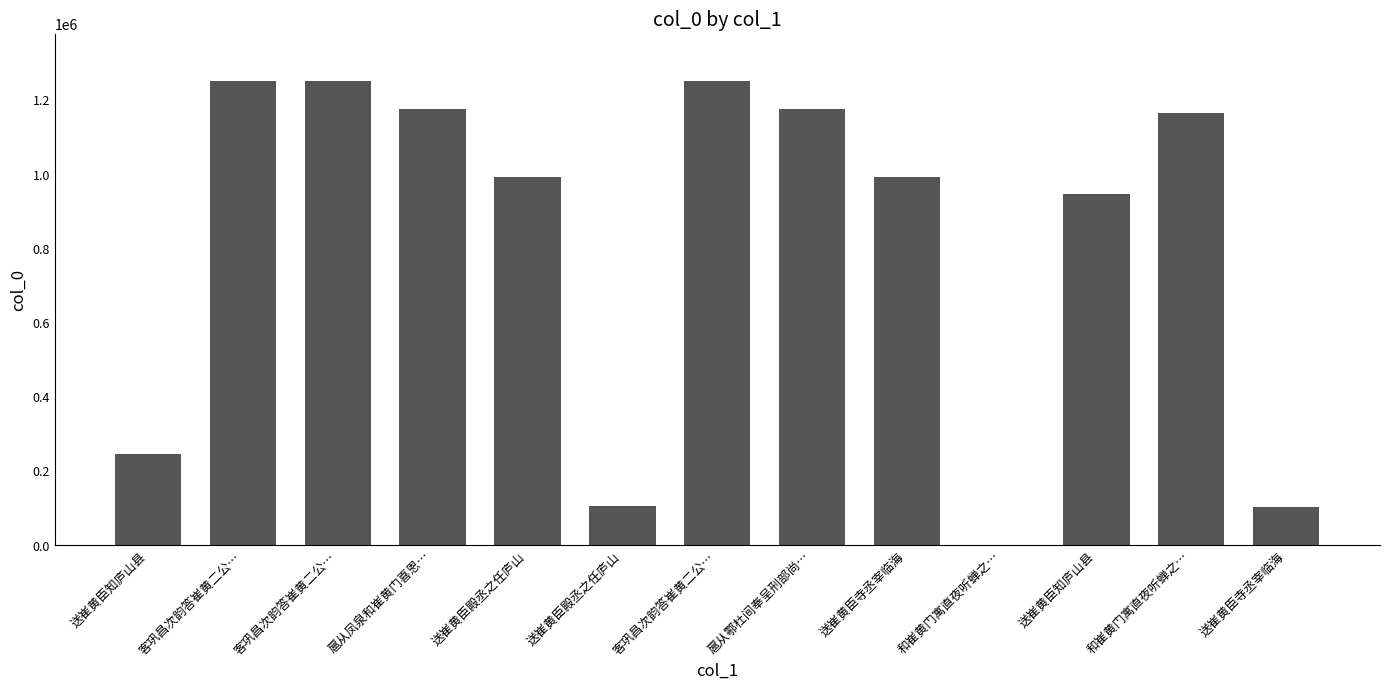

Is it true that the value at 送崔黄臣寺丞宰临海 is 669490?

False